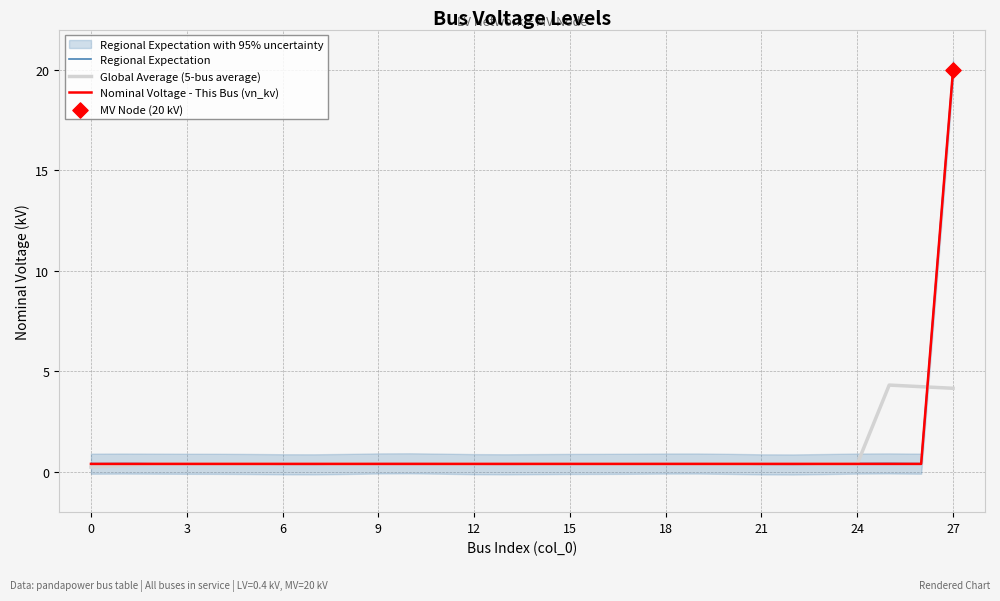

What is the total value across all series at 10?

1.2